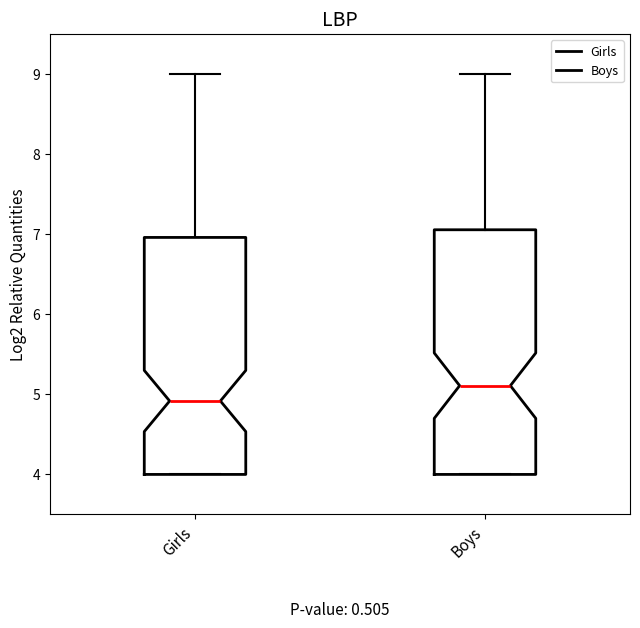

Reading left to right, transcribe this box plot: for each box, give where its median line is, the range the box spans, and where its two whiskers end, as read against the y-axis. The values are not printed on the chart, so give them approximately, as read against the axis.

Girls: median 4.9, box 4.0 to 7.0, whiskers 4.0 to 9.0
Boys: median 5.1, box 4.0 to 7.1, whiskers 4.0 to 9.0